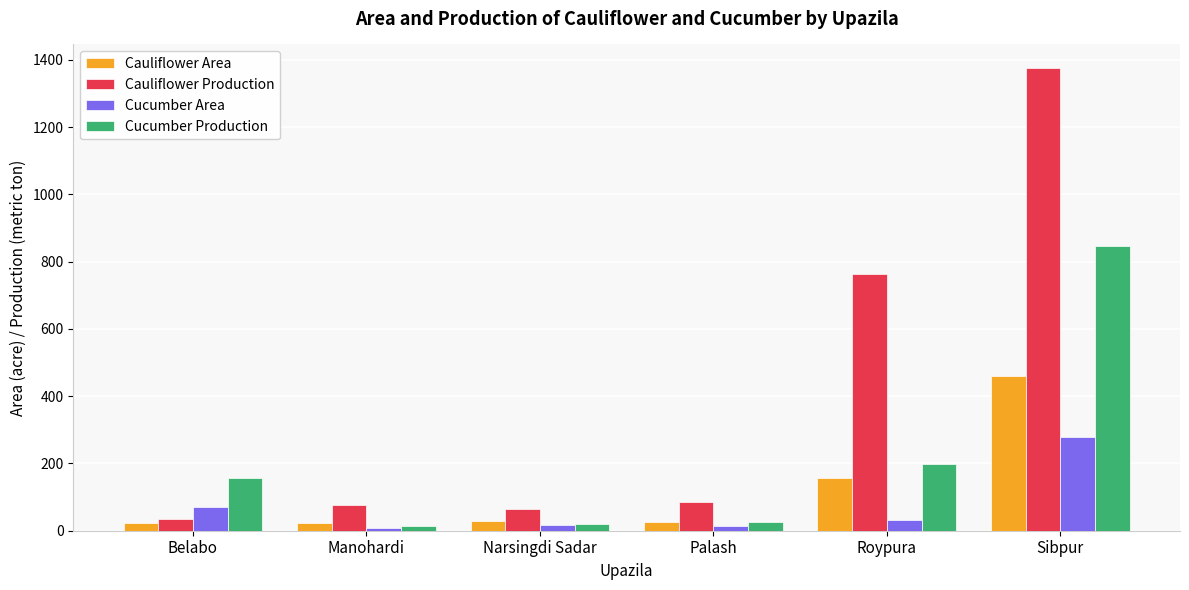

Which series has the largest range (max minus min)?

Cauliflower Production